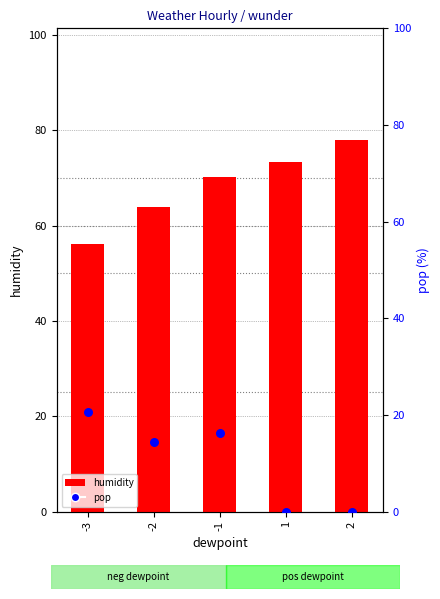

At how many categories does at least one series exceed 14?

5